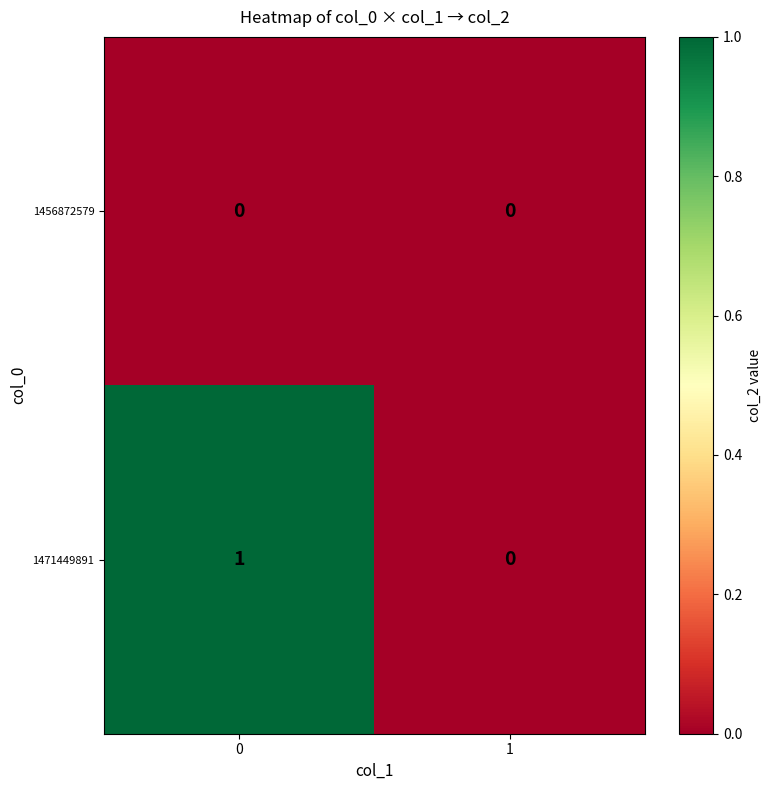

Which series has the largest total across all categories?

1471449891